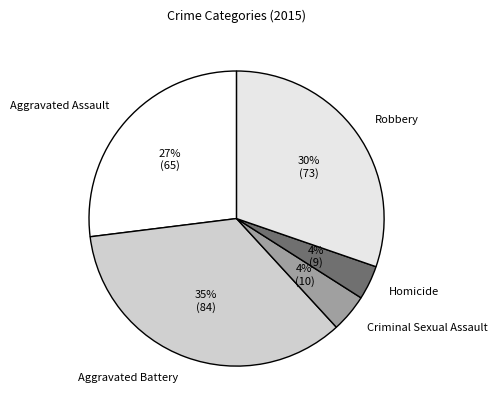

To the nearest percent, what portion does Criminal Sexual Assault represent?

4%